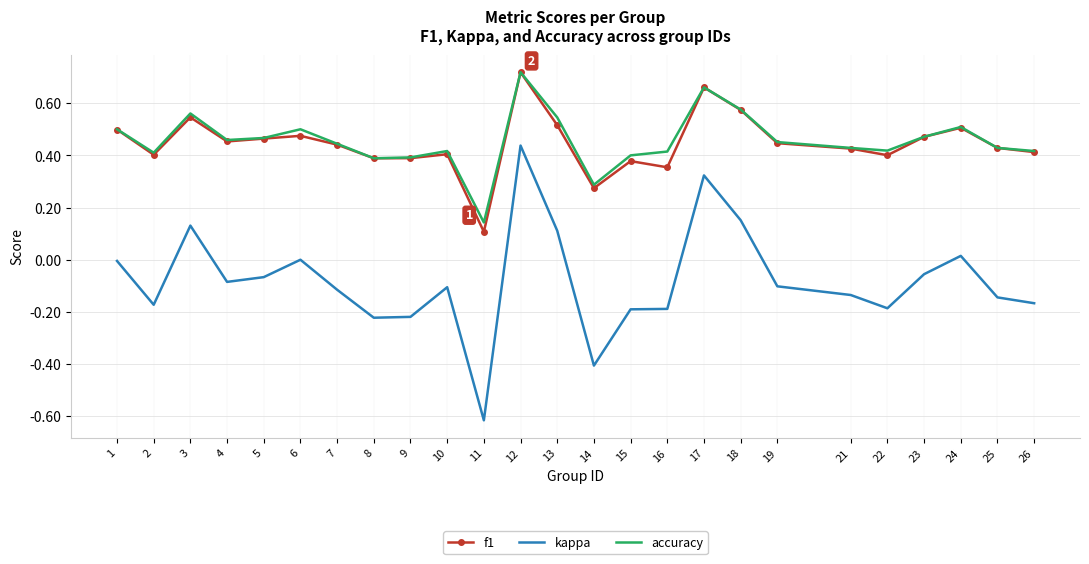

True or false: kappa and f1 intersect in this chart.

False